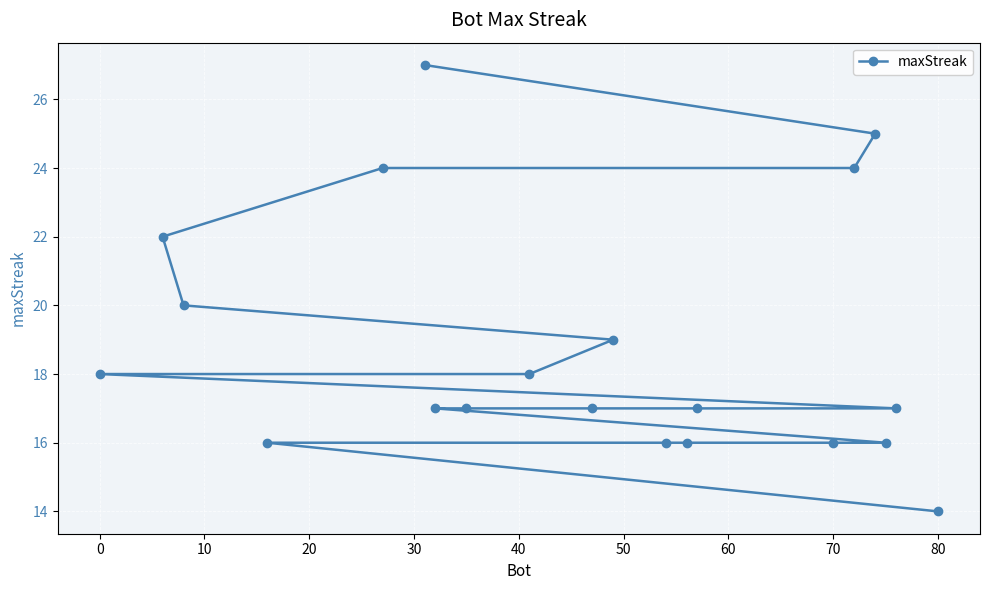

What is the minimum value shown in the chart?

14